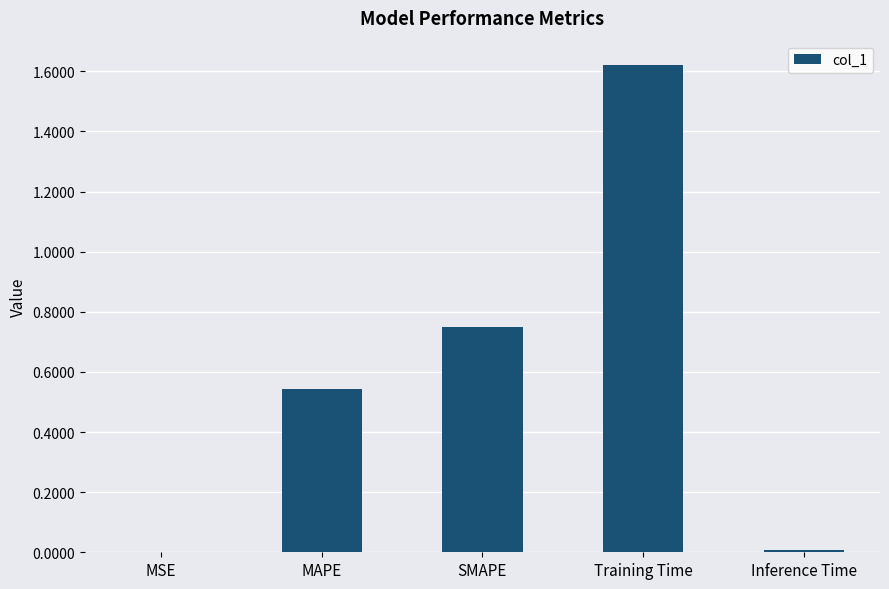

The value at MSE is 0.0. True or false?

True